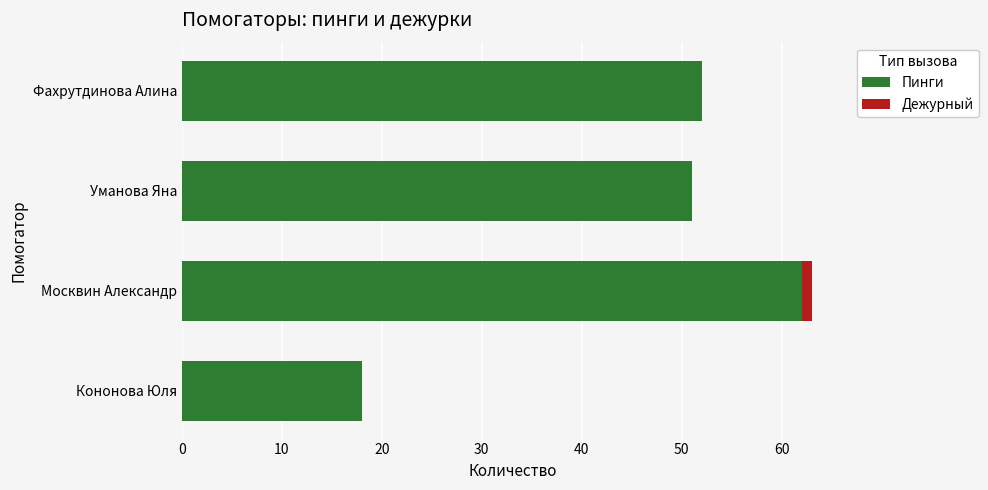

Which category has the highest value in the Пинги series?

Москвин Александр